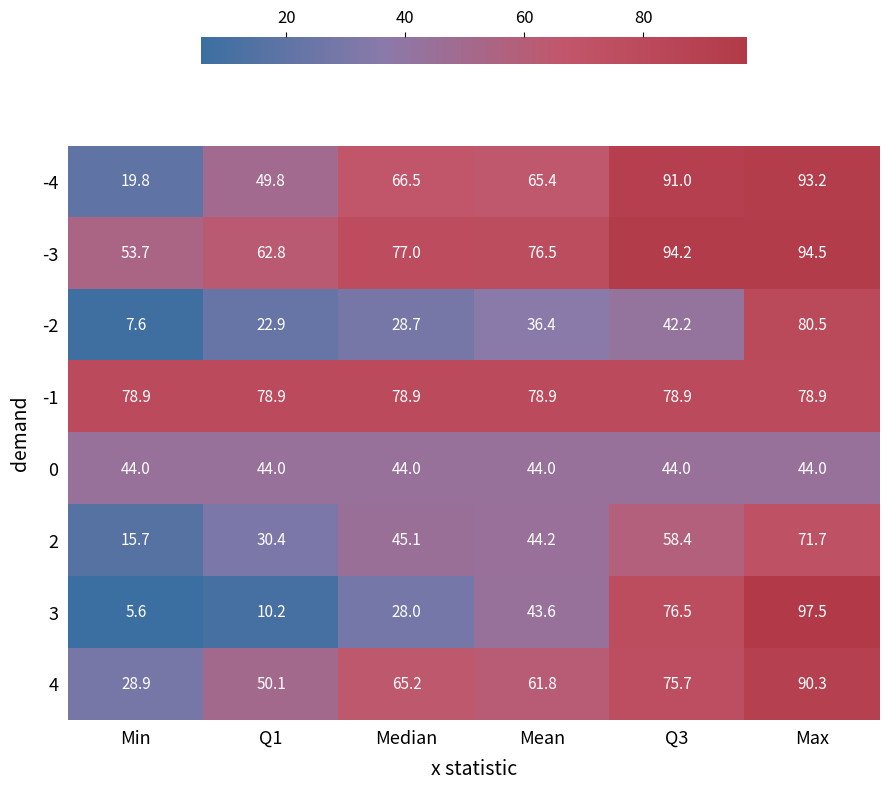

What is the sum of all -3 values?

458.7